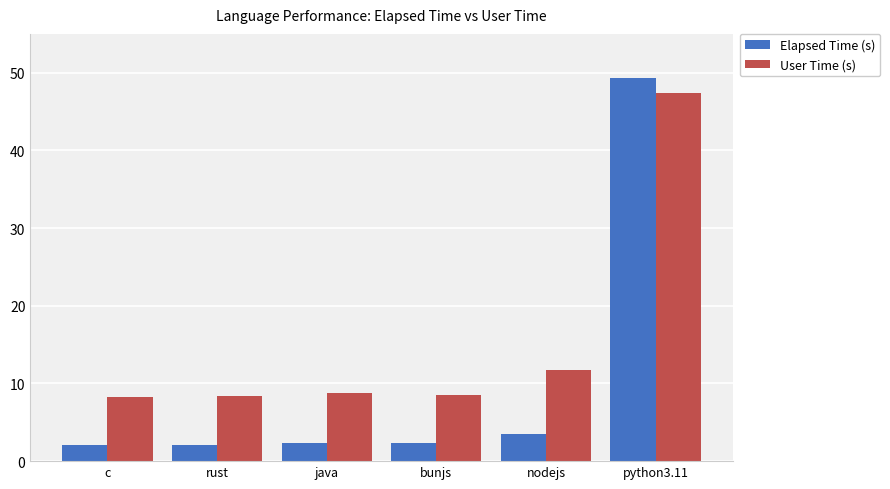

Rank the series at rust from lowest to highest value.

Elapsed Time (s), User Time (s)